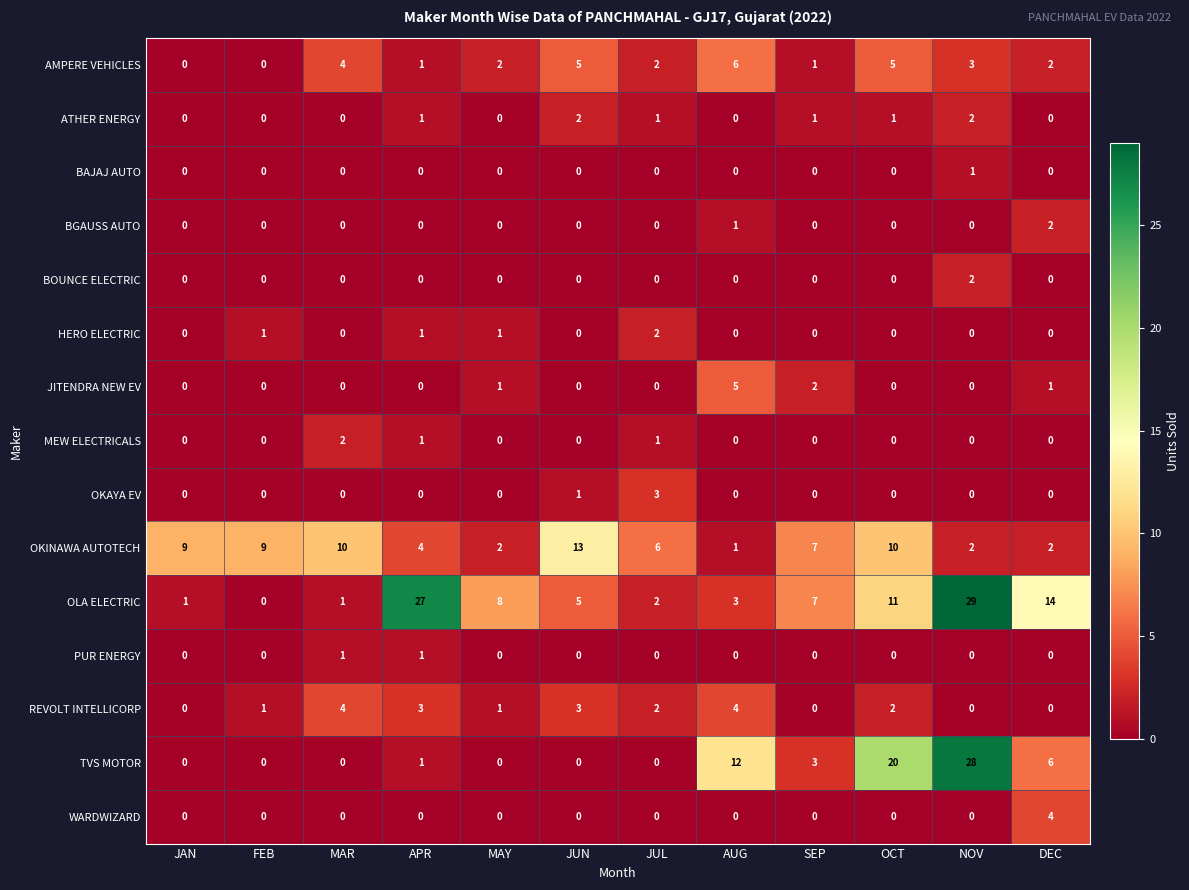

What is the highest value of the TVS MOTOR series?

28